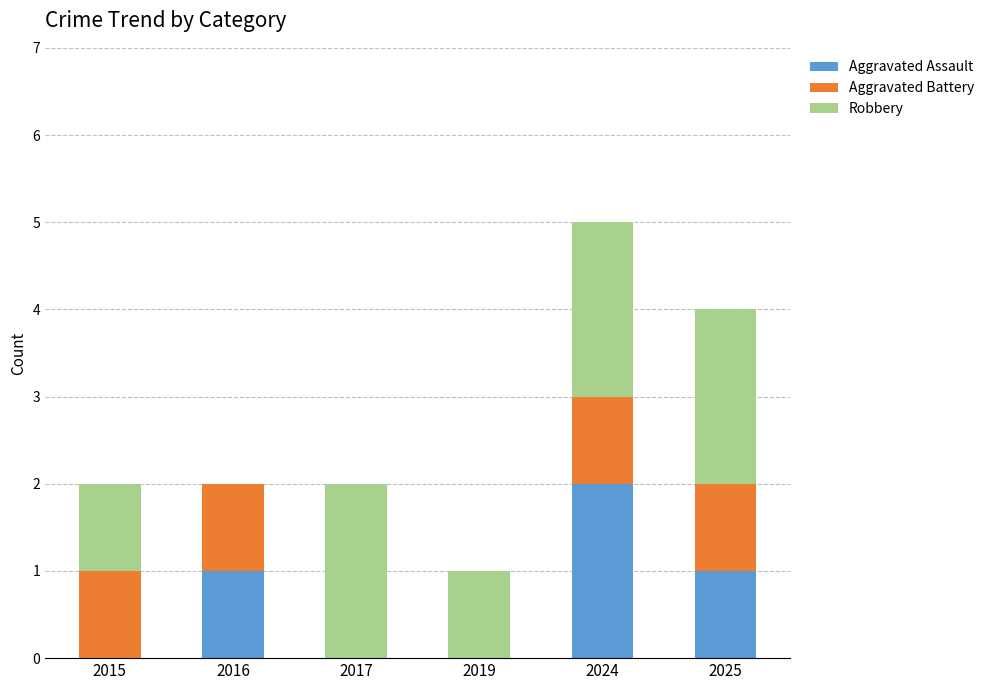

What is the sum of the Aggravated Assault values at 2019 and 2025?

1